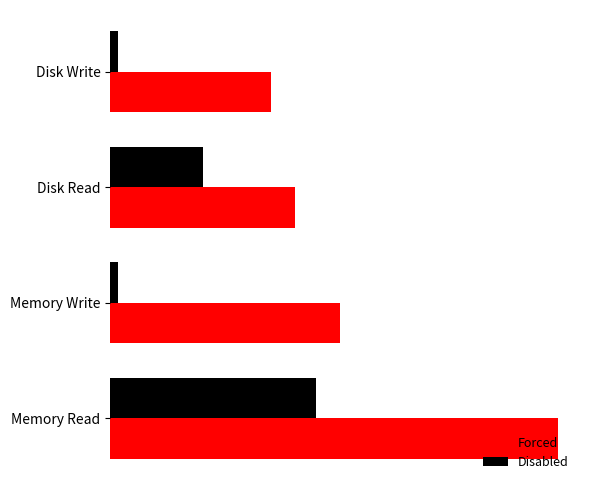

What is the difference between the second highest and second lowest values in the Forced series?

2109